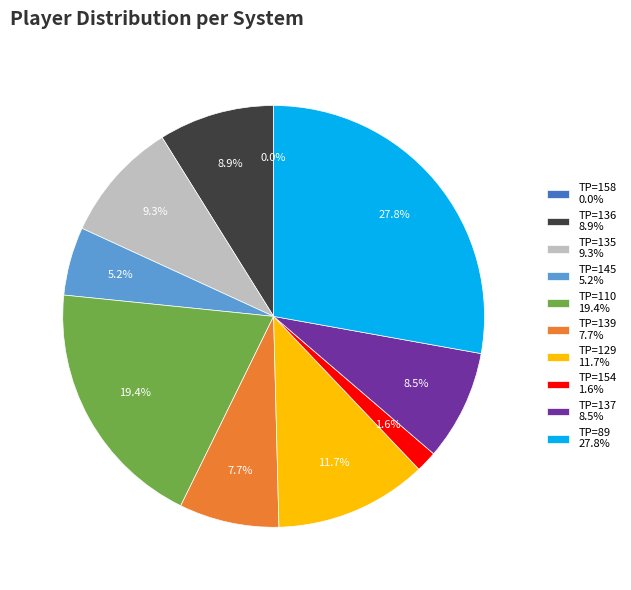

Is it true that 129 is 12% of the pie?

True